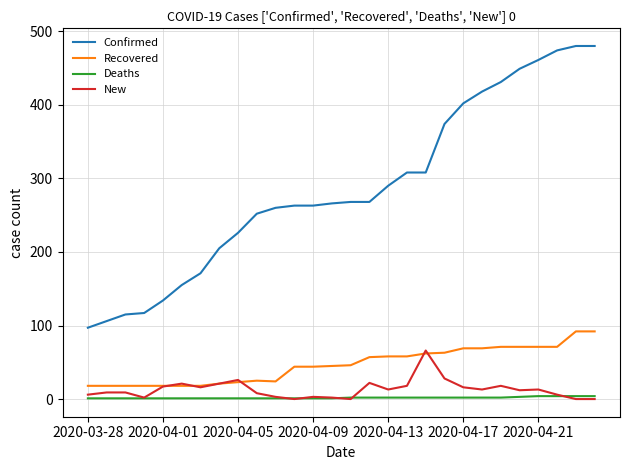

Which series has the largest total across all categories?

Confirmed